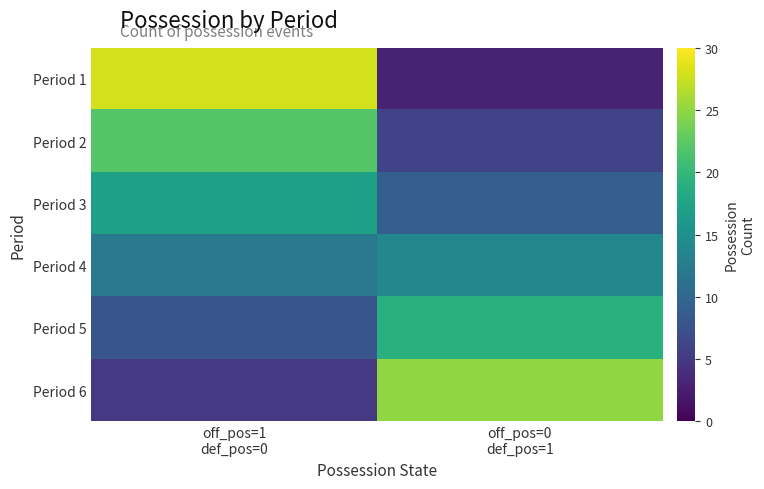

Which label corresponds to the largest value in the chart?

off_pos=1
def_pos=0